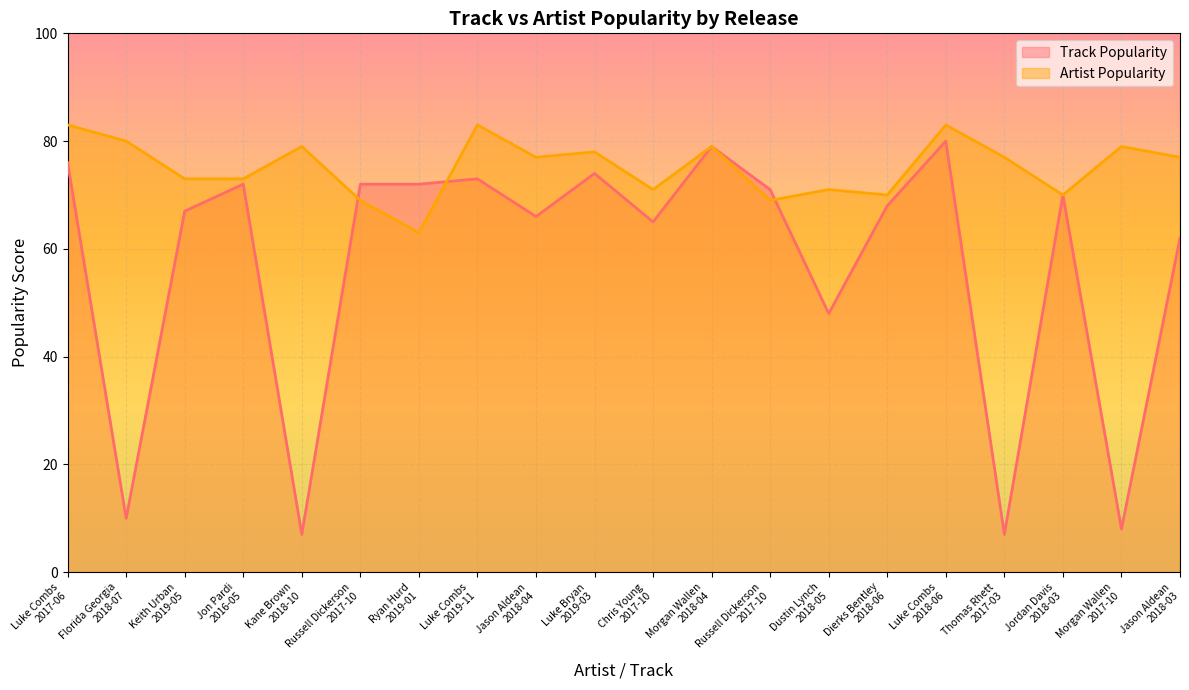

What is the value of the Artist Popularity point at the 20th from the left?

77